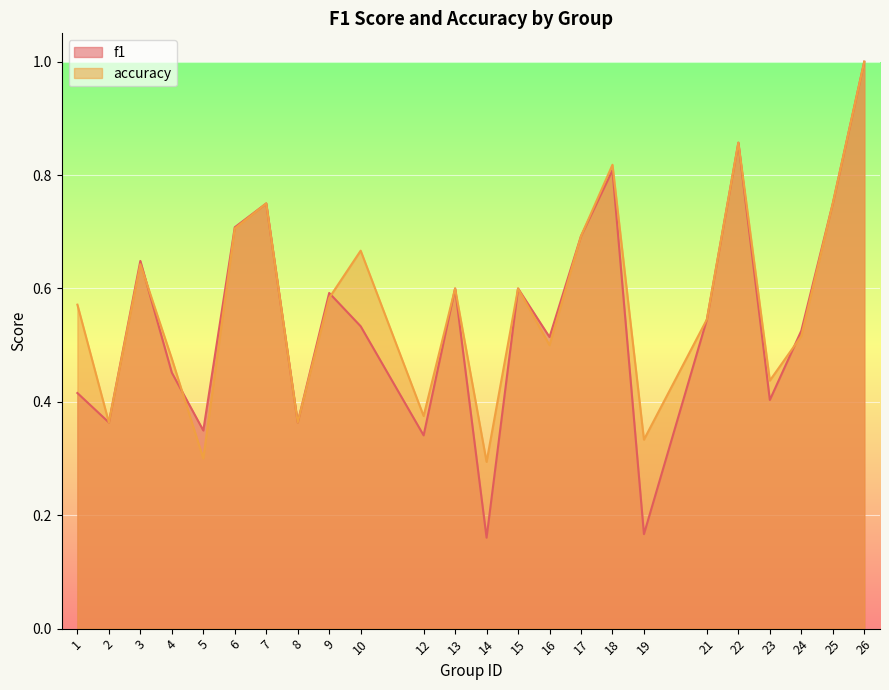

Between 8 and 24, which is larger?

24